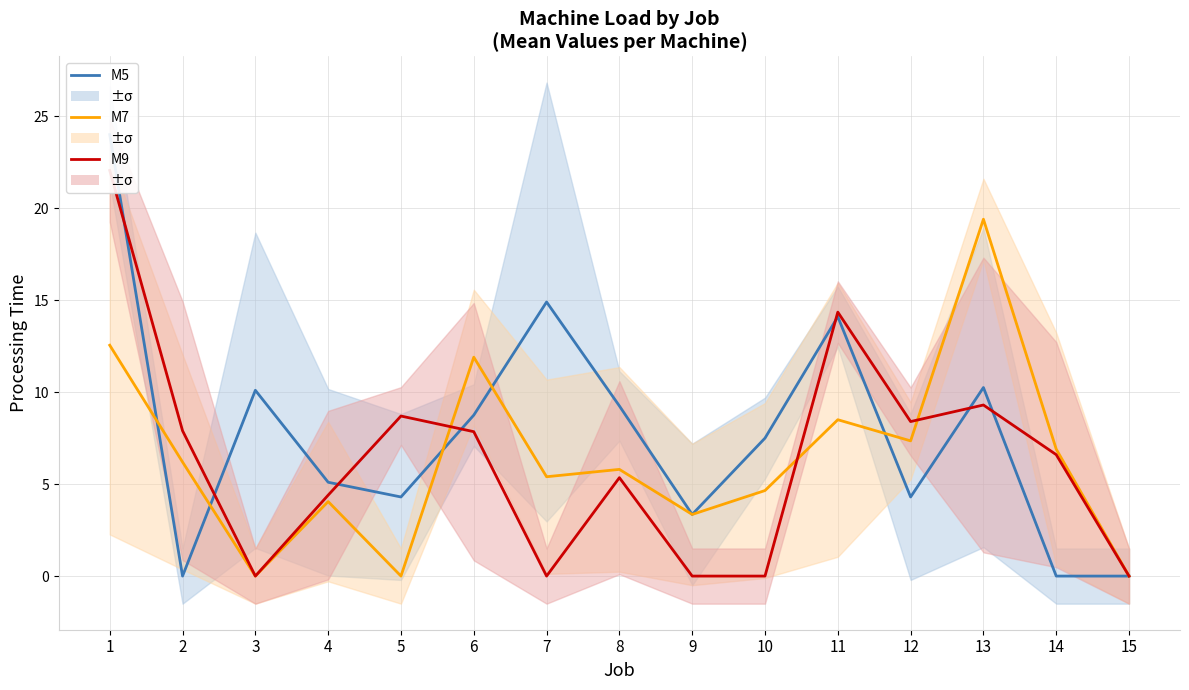

Which has a higher value, 11 or 13?

11